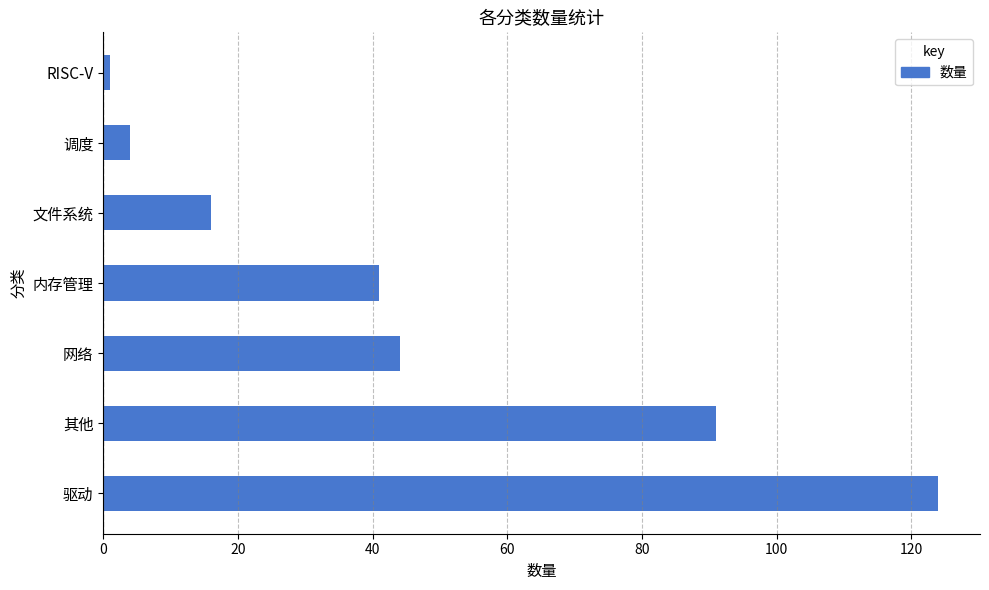

List the labels in order of value, smallest first.

RISC-V, 调度, 文件系统, 内存管理, 网络, 其他, 驱动